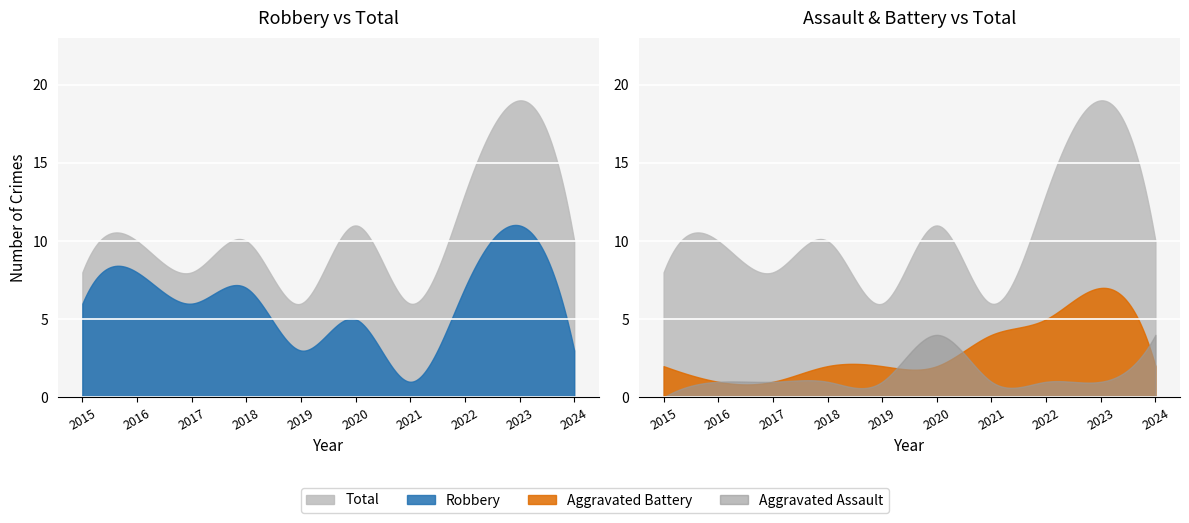

What is the maximum value for Aggravated Assault?

4